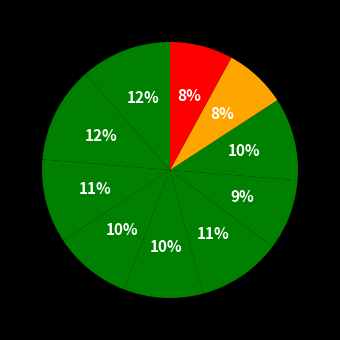

How many segments does this pie chart have?

10